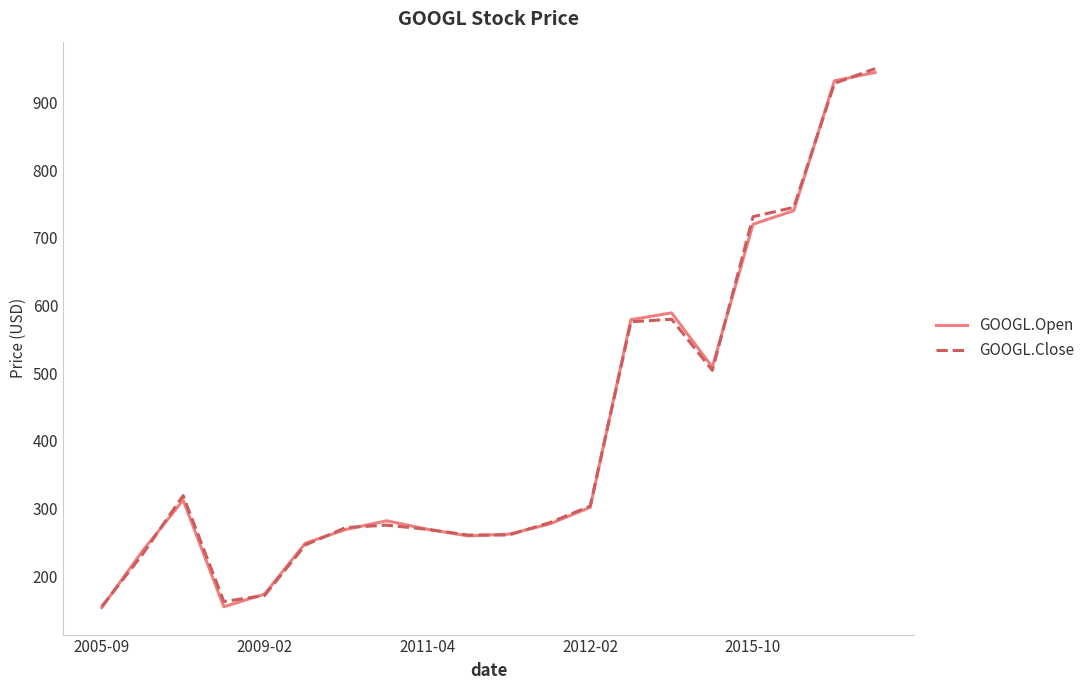

How many interior local peaks does the GOOGL.Open series have?

3